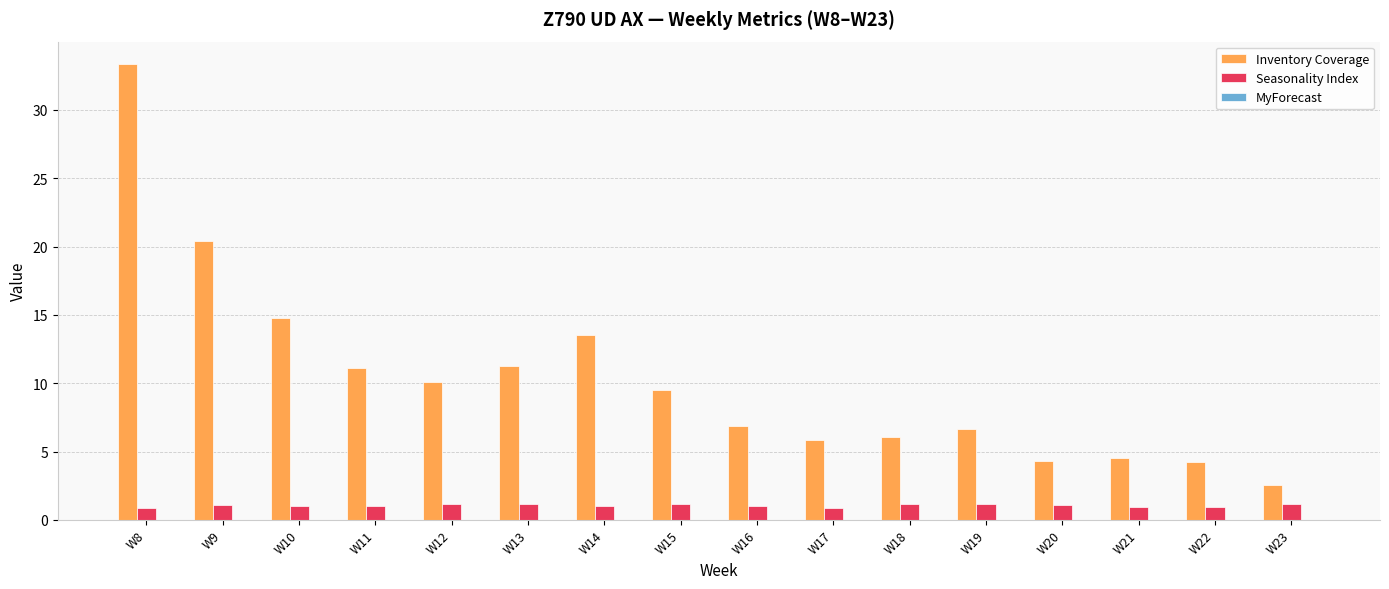

Which category has the lowest value in the Inventory Coverage series?

W23